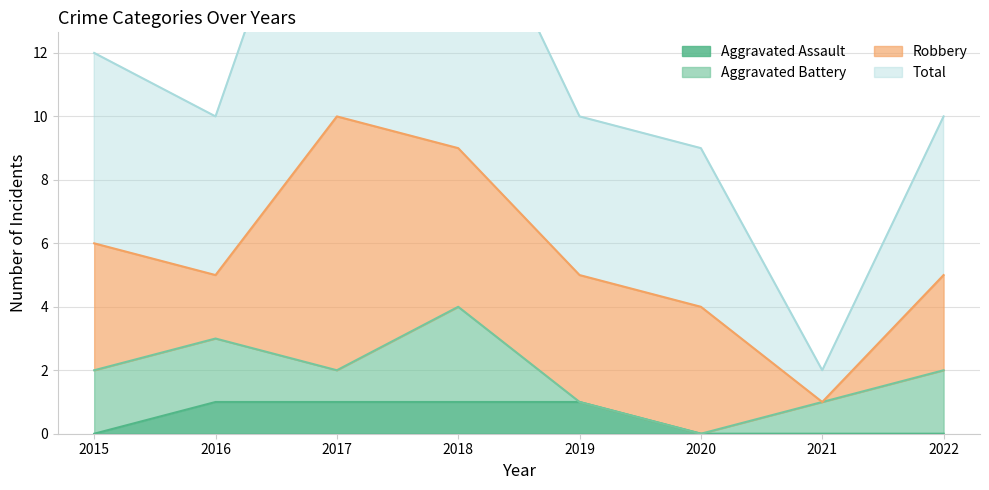

Count the Aggravated Assault values in the range 0 to 1.

8